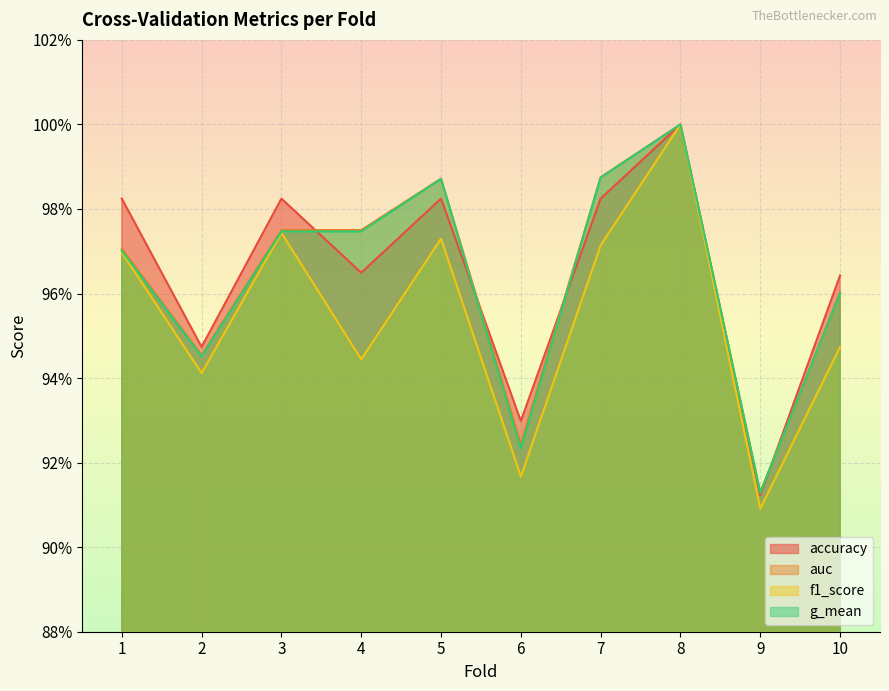

What is the value of the auc point at the 4th from the left?

1.0